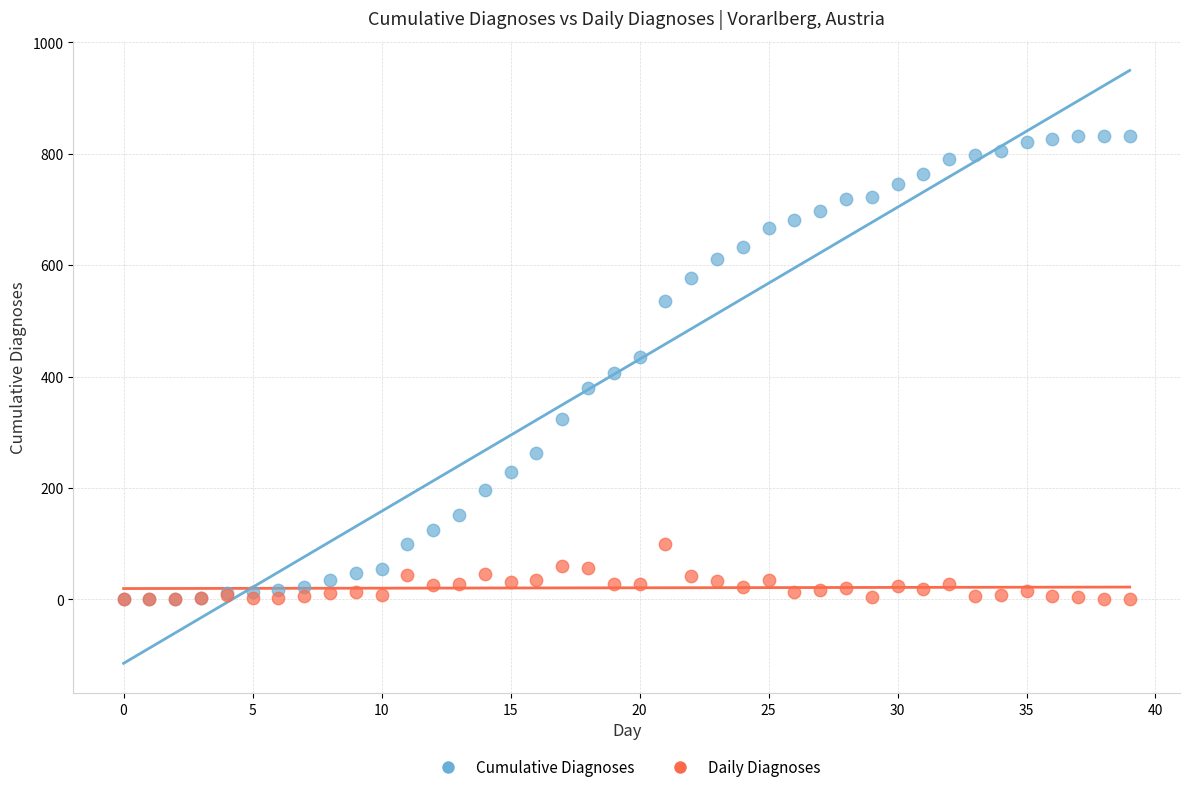

Which series has the widest spread of Y values?

Cumulative Diagnoses